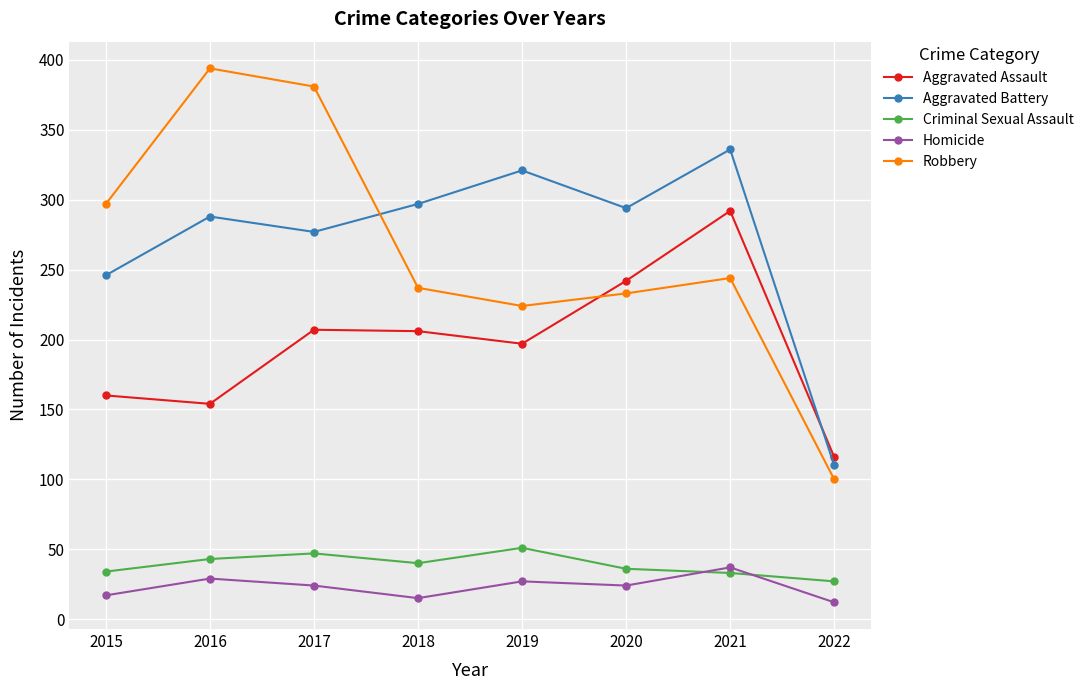

What value does the Robbery series have at 2020, to the nearest 5?

235